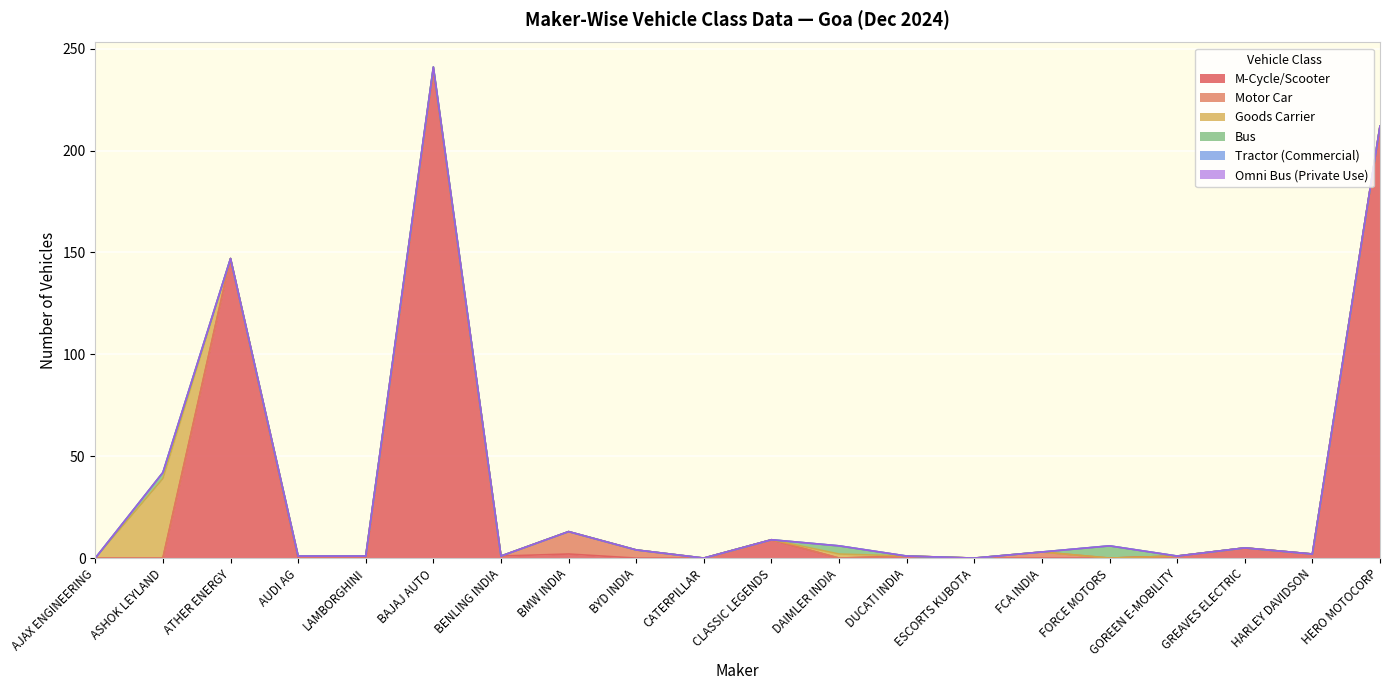

At ASHOK LEYLAND, list the series in order from smallest to largest.

M-Cycle/Scooter, Motor Car, Tractor (Commercial), Omni Bus (Private Use), Bus, Goods Carrier